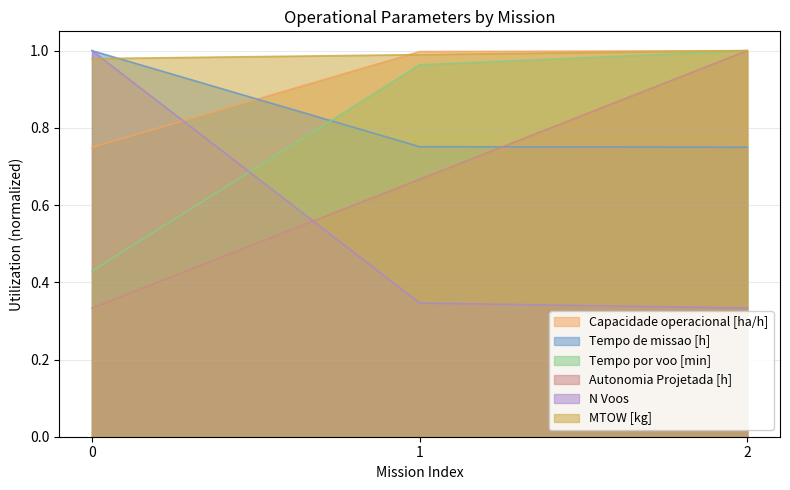

Reading left to right, extract all data points from this chart.

Capacidade operacional [ha/h]: 0=0.7	1=1.0	2=1.0
Tempo de missao [h]: 0=1.0	1=0.8	2=0.7
Tempo por voo [min]: 0=0.4	1=1.0	2=1.0
Autonomia Projetada [h]: 0=0.3	1=0.7	2=1.0
N Voos: 0=1.0	1=0.3	2=0.3
MTOW [kg]: 0=1.0	1=1.0	2=1.0